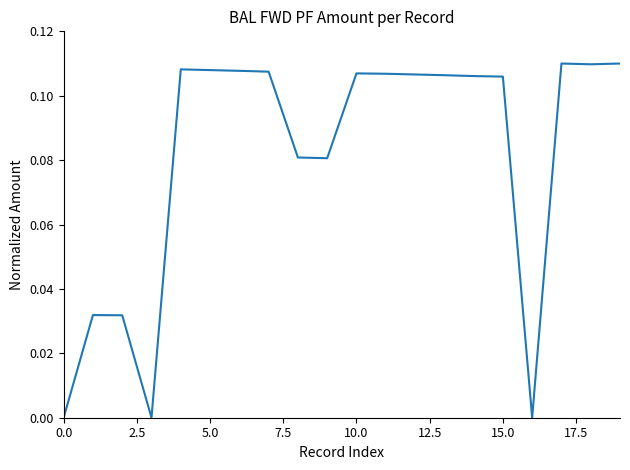

How many lines are shown in the chart?

1